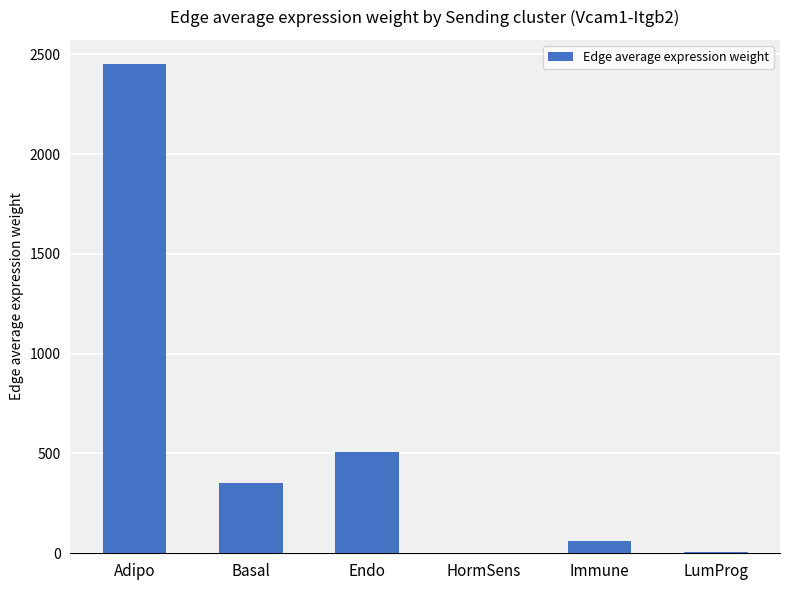

Which has a higher value, LumProg or Endo?

Endo